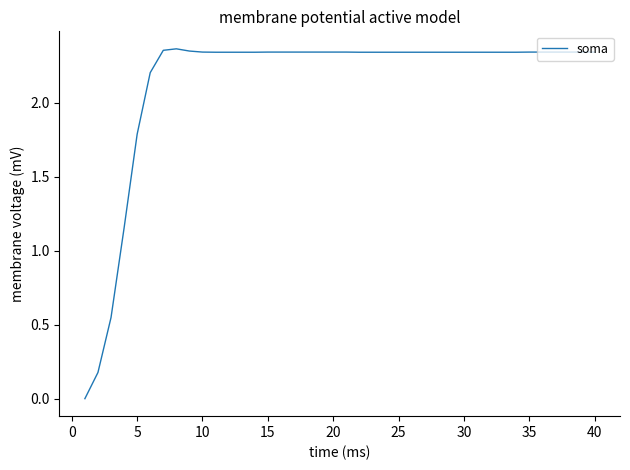

Reading left to right, transcribe all the data shown in this chart.

0.0	0.2	0.5	1.2	1.8	2.2	2.4	2.4	2.3	2.3	2.3	2.3	2.3	2.3	2.3	2.3	2.3	2.3	2.3	2.3	2.3	2.3	2.3	2.3	2.3	2.3	2.3	2.3	2.3	2.3	2.3	2.3	2.3	2.3	2.3	2.3	2.3	2.3	2.3	2.3